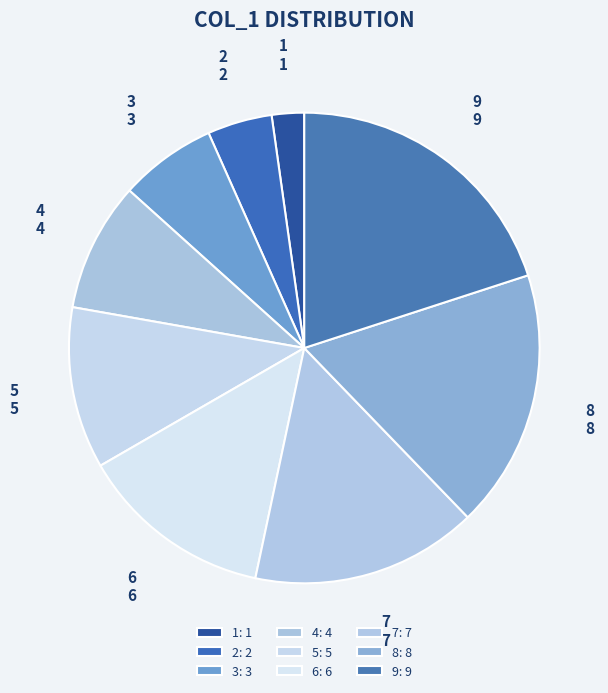

How many segments does this pie chart have?

9